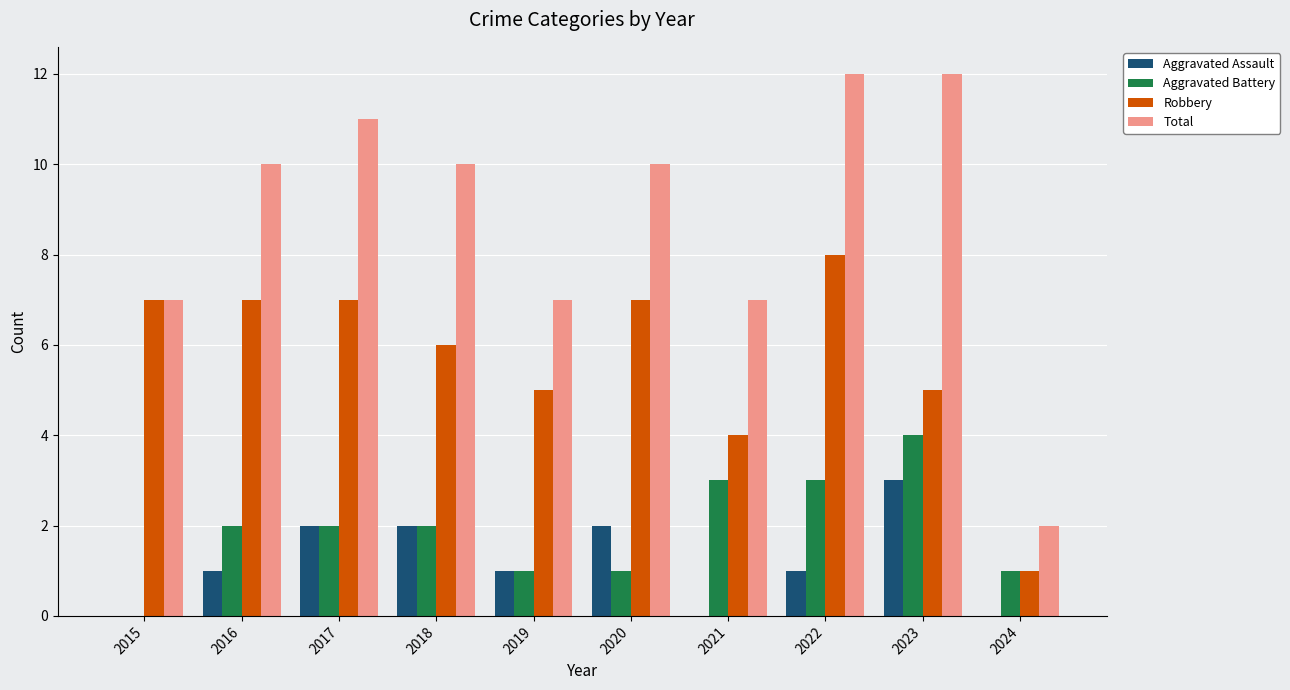

Which series changed the most between 2017 and 2024?

Total